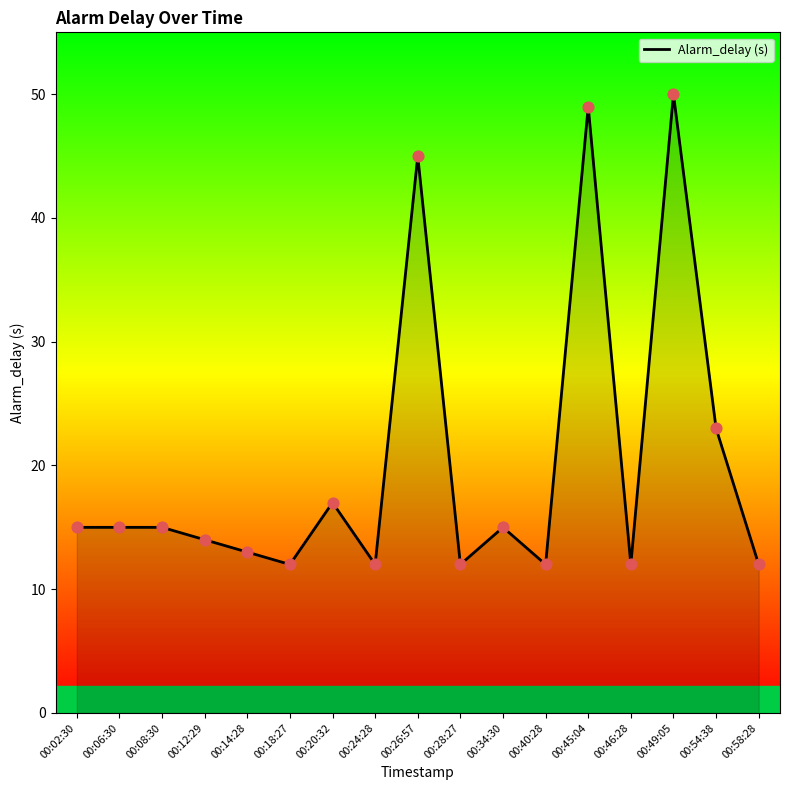

What is the ratio of the value at 00:18:27 to the value at 00:26:57?

0.3